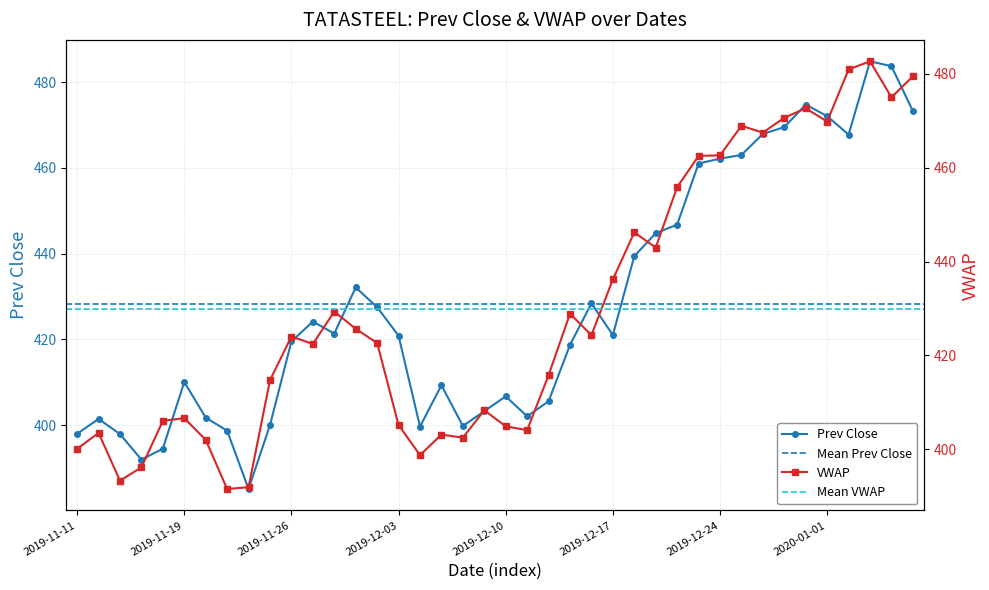

What position from the right is 14?

26